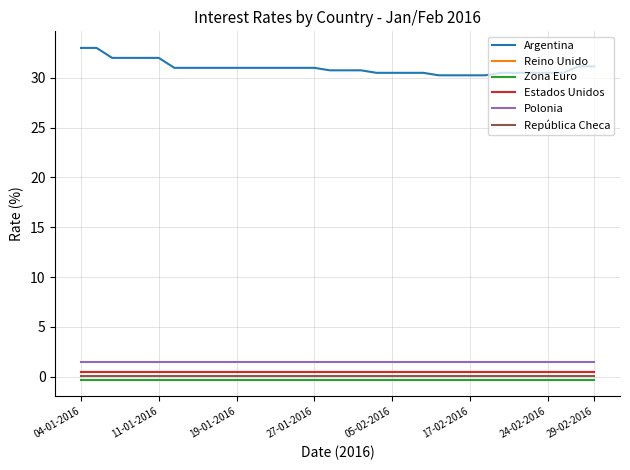

At which label is Argentina closest to 31?

24-02-2016